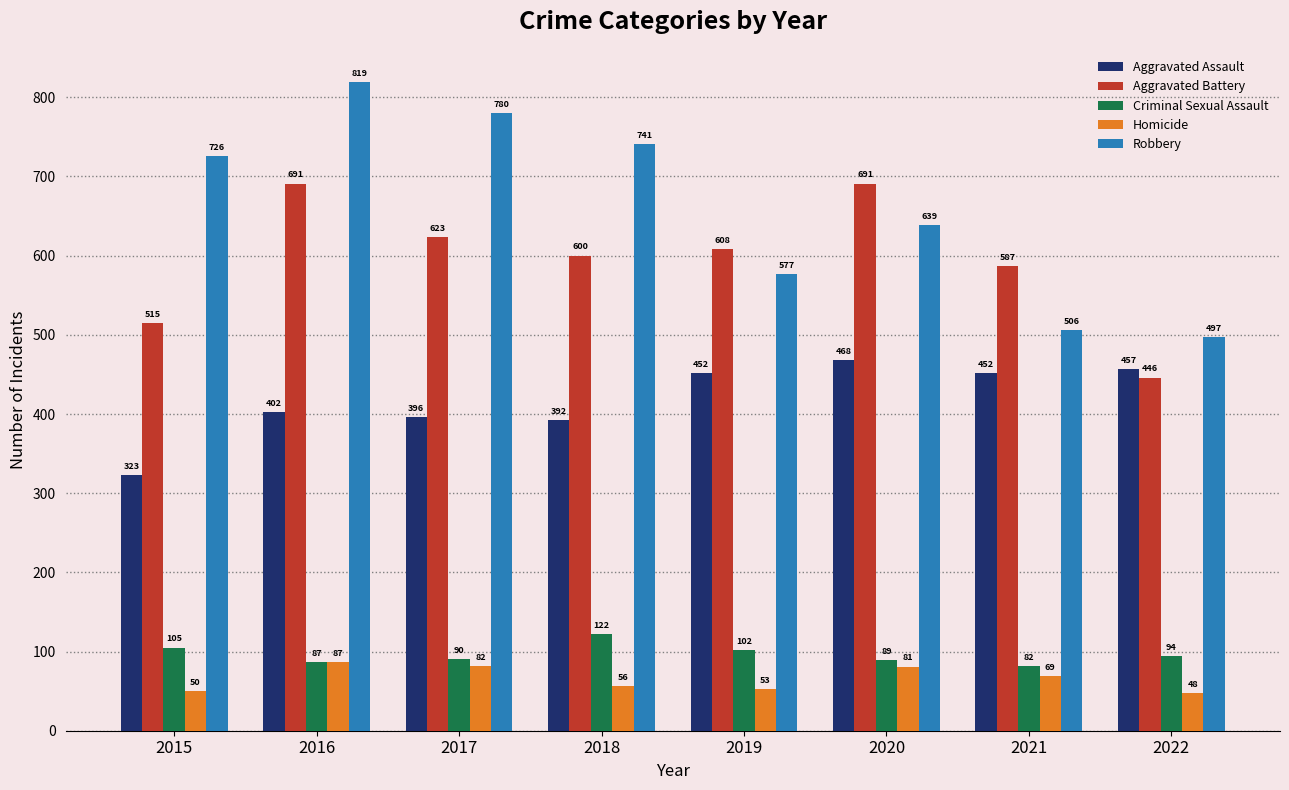

Reading right to left, list all the values displayed in this chart.

Aggravated Assault: 457	452	468	452	392	396	402	323
Aggravated Battery: 446	587	691	608	600	623	691	515
Criminal Sexual Assault: 94	82	89	102	122	90	87	105
Homicide: 48	69	81	53	56	82	87	50
Robbery: 497	506	639	577	741	780	819	726